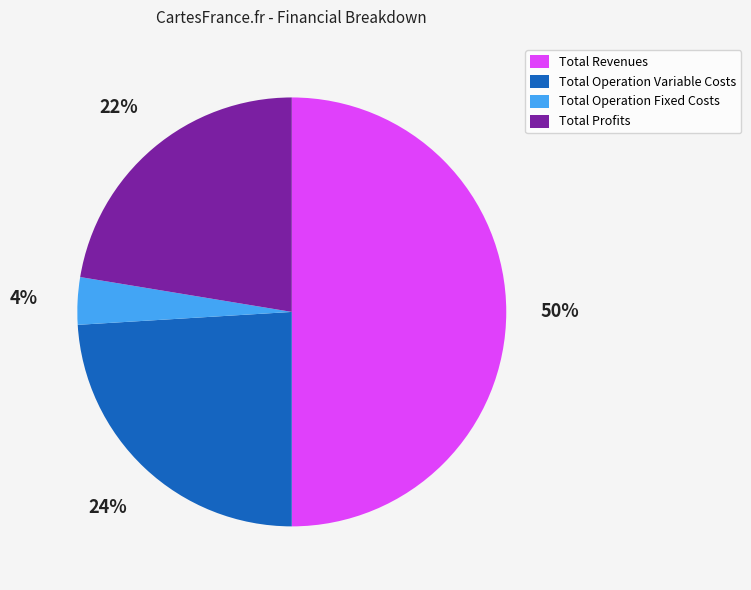

Which slice is the largest?

Total Revenues